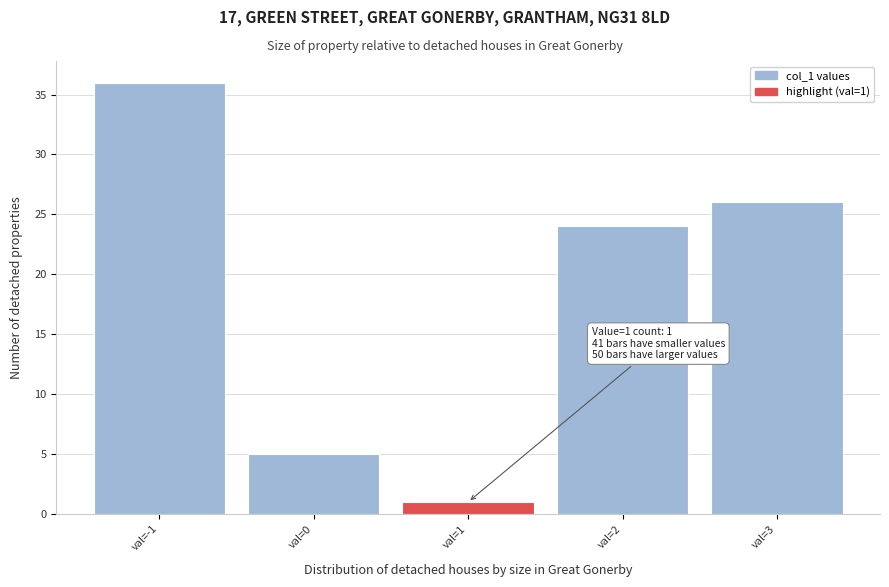

Which range on the x-axis has the tallest bar?

-1.5 to -0.5